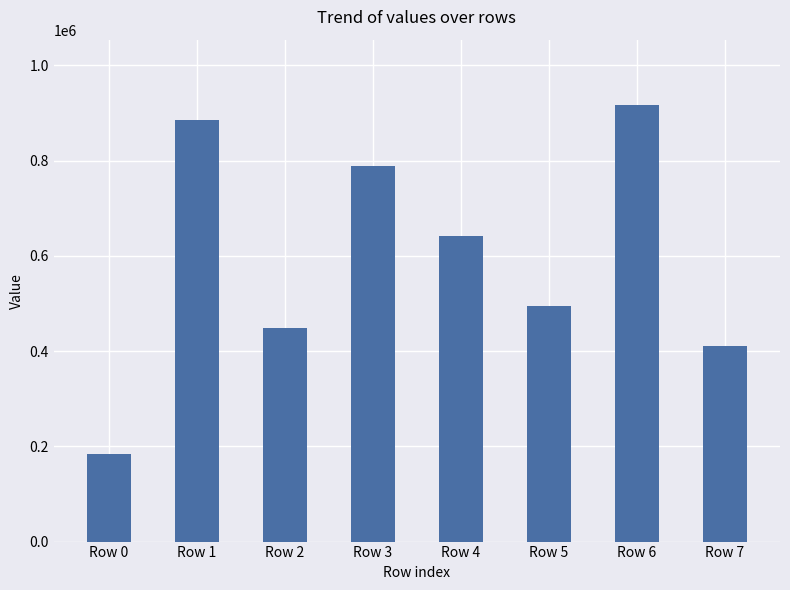

List the labels in order of value, smallest first.

Row 0, Row 7, Row 2, Row 5, Row 4, Row 3, Row 1, Row 6